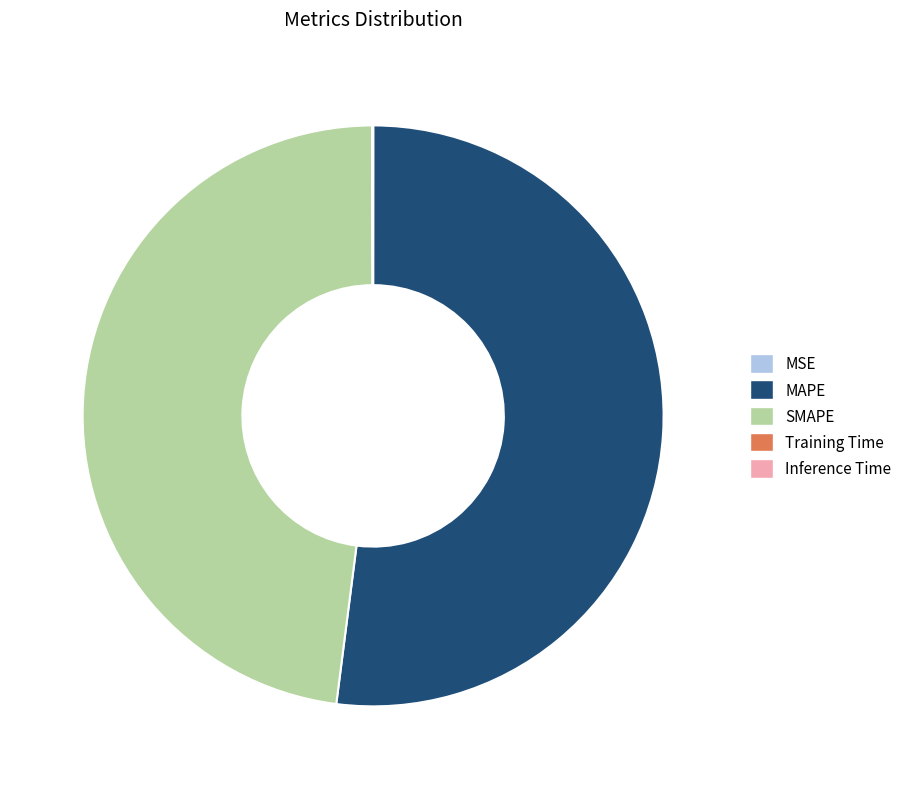

What is the largest slice in the pie chart?

MAPE